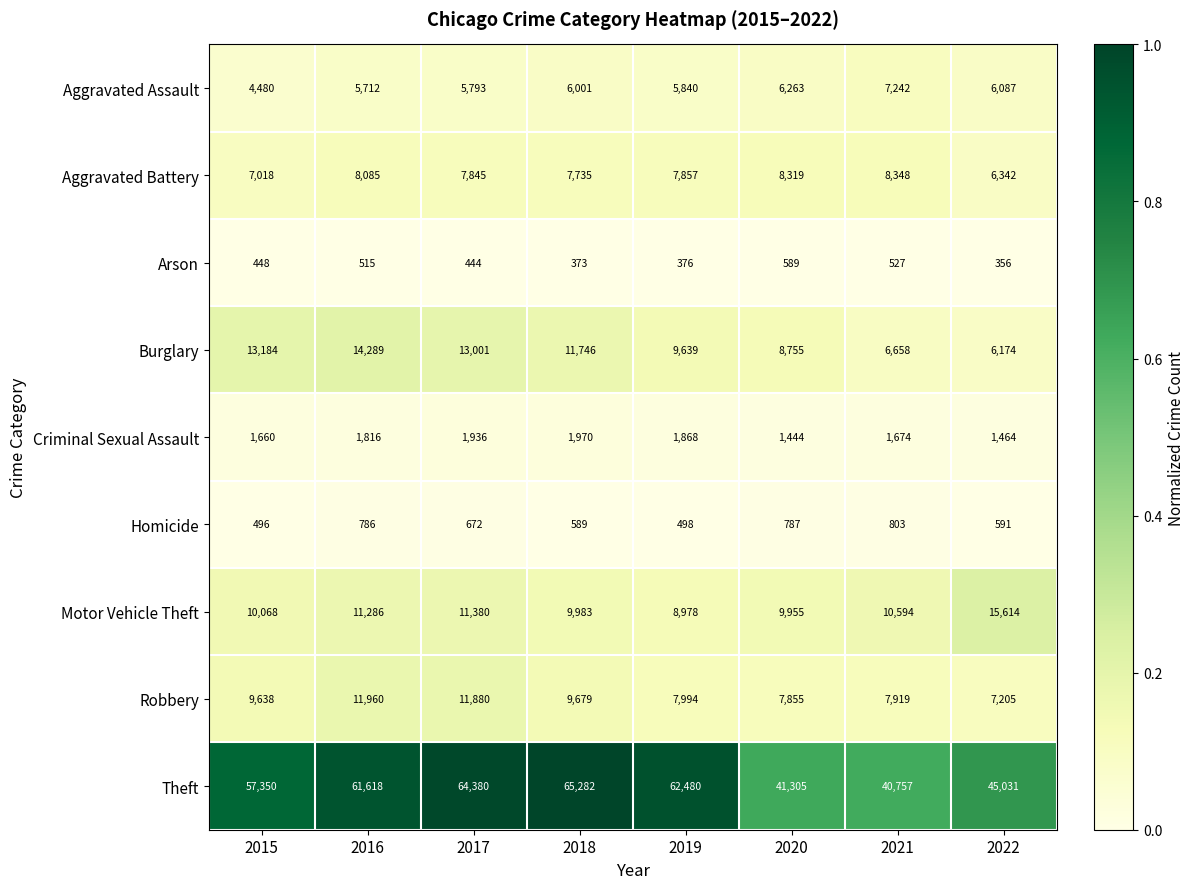

What is the difference between the Theft values at 2019 and 2015?

5130